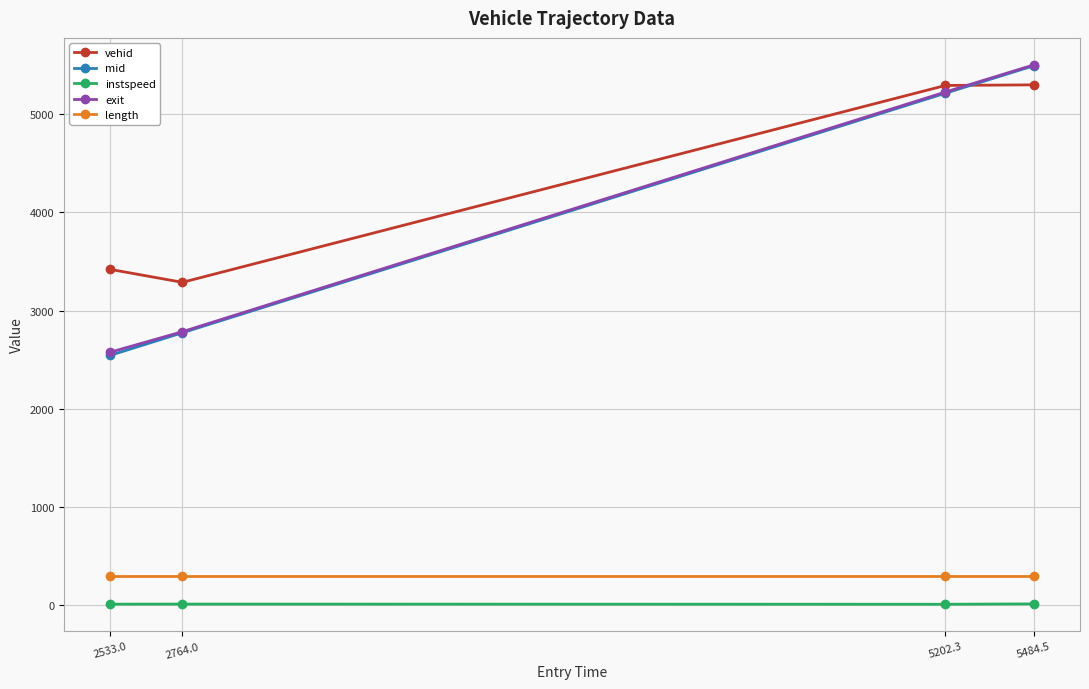

True or false: instspeed and length intersect in this chart.

False